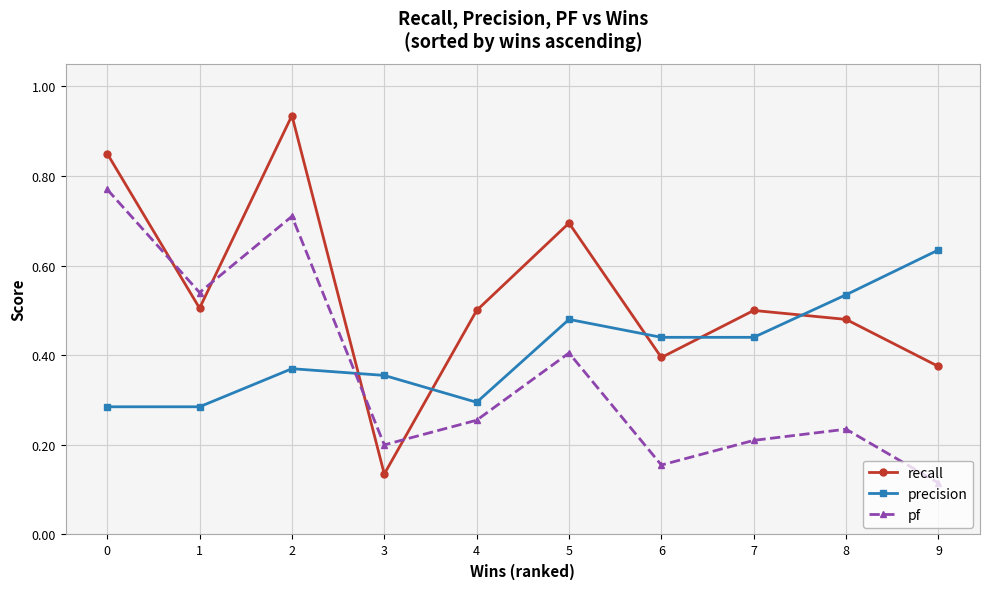

What is the sum of the recall values at 4 and 7?

1.0